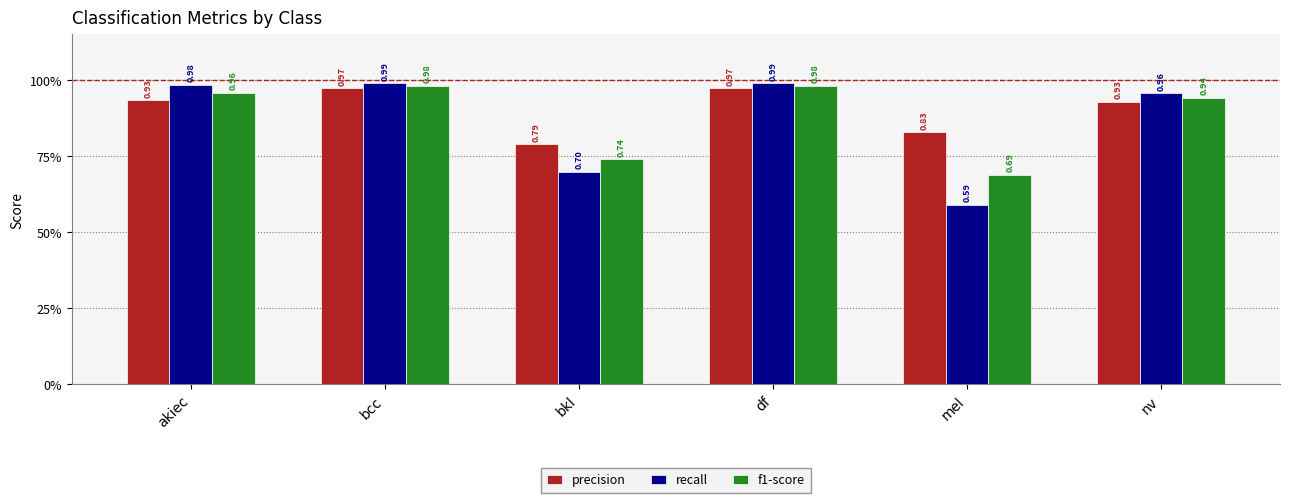

How many precision values are between 0 and 1?

6